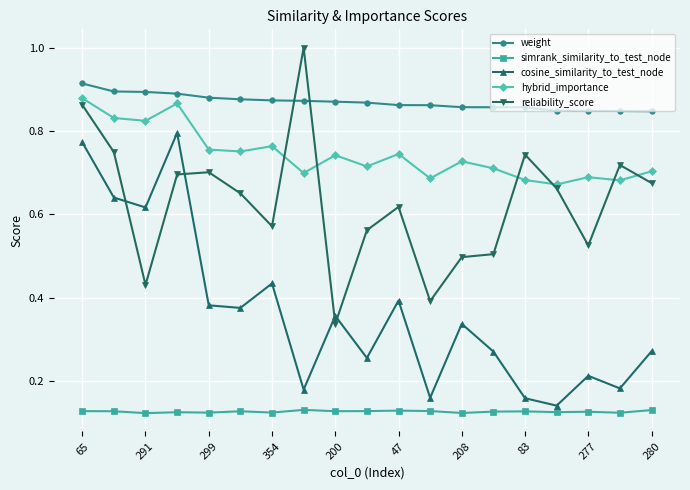

What are all the series names shown in the legend?

weight, simrank_similarity_to_test_node, cosine_similarity_to_test_node, hybrid_importance, reliability_score